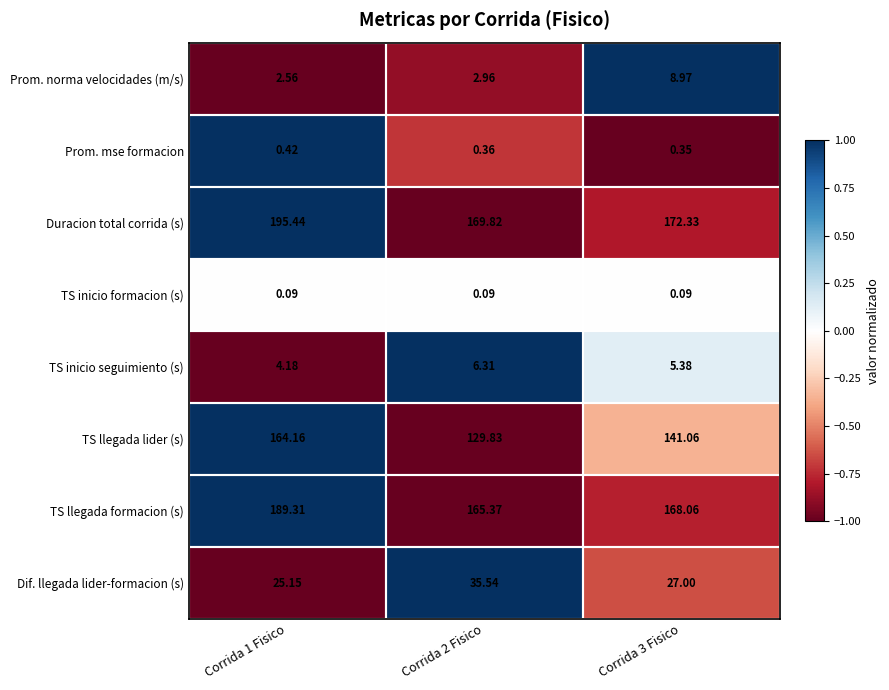

How many series are shown in this chart?

8